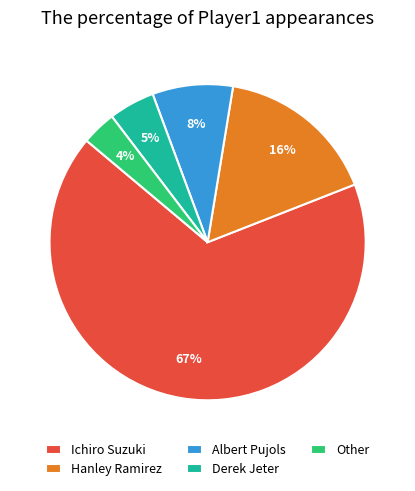

Which category has the smallest portion of the pie?

Other